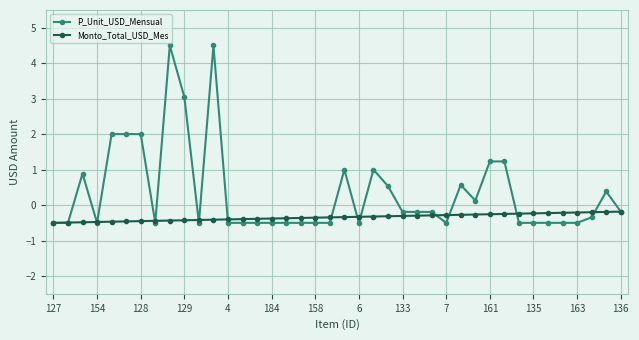

Rank the series by their average value, from highest to lowest.

P_Unit_USD_Mensual, Monto_Total_USD_Mes